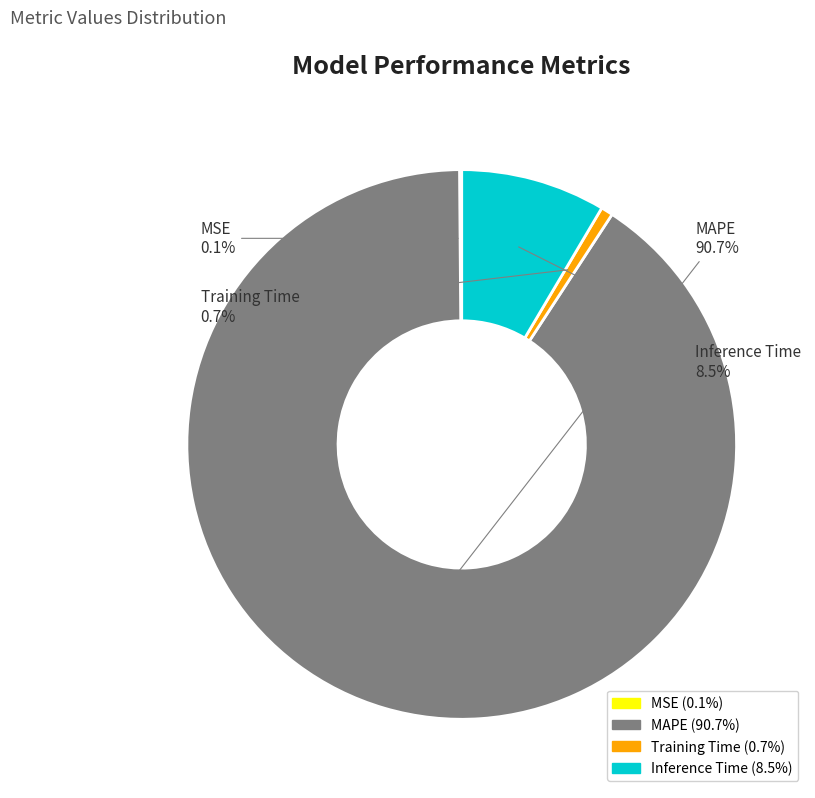

To the nearest percent, what is the difference between the MAPE and Training Time slice percentages?

90%